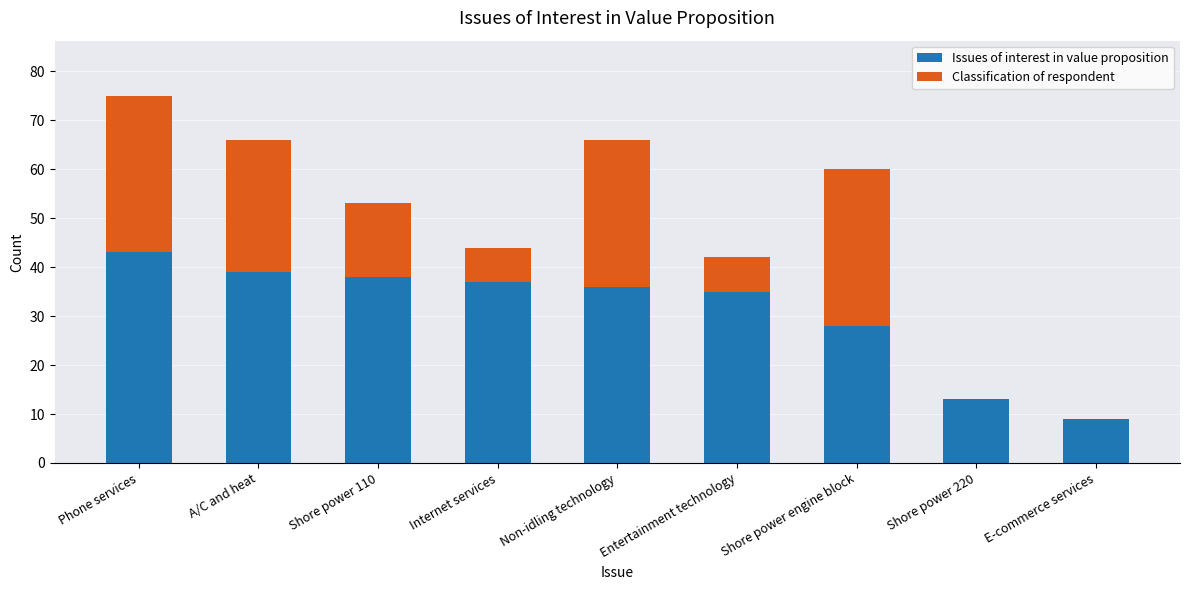

What is the sum of the Issues of interest in value proposition values at Internet services and Non-idling technology?

73